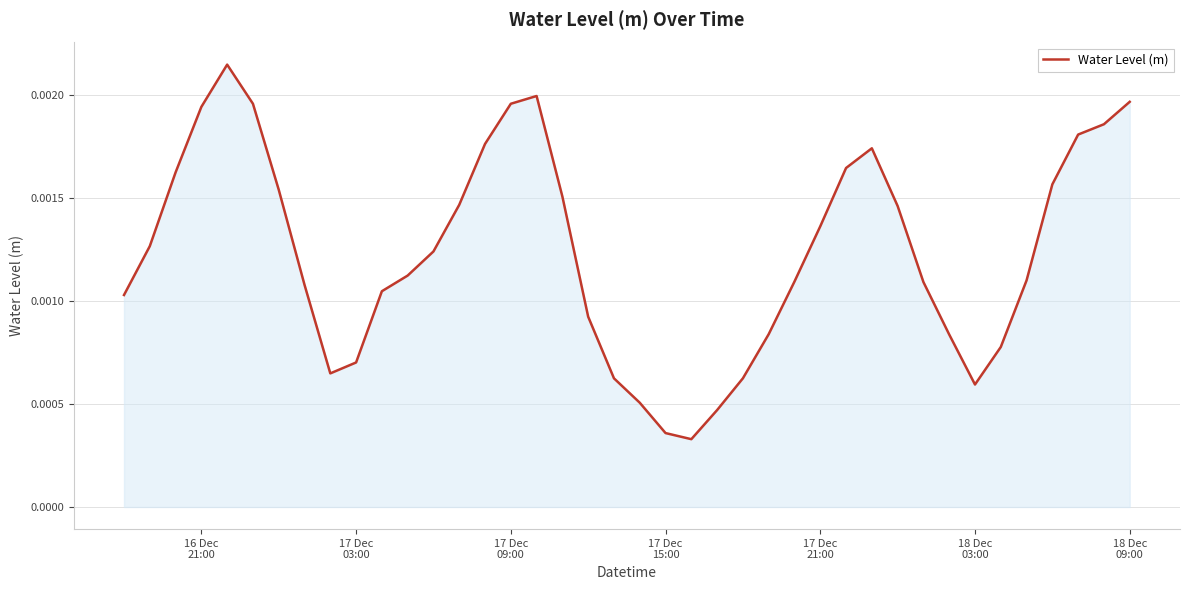

How many interior local valleys (lower than both neighbors) does the data have?

3